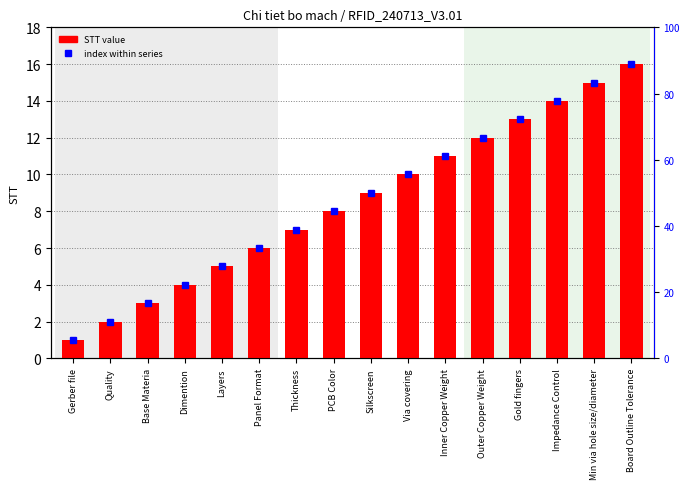

Between Silkscreen and Board Outline Tolerance, which is larger?

Board Outline Tolerance